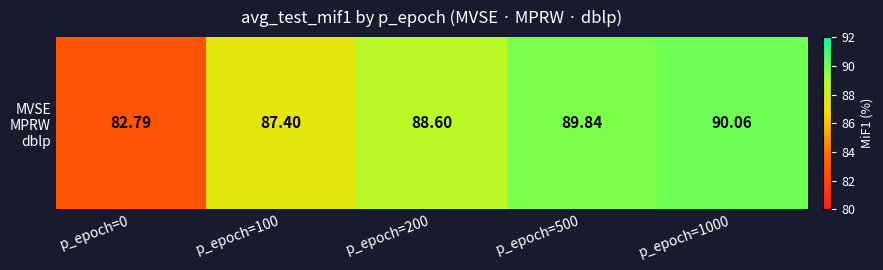

List the labels in order of value, smallest first.

p_epoch=0, p_epoch=100, p_epoch=200, p_epoch=500, p_epoch=1000